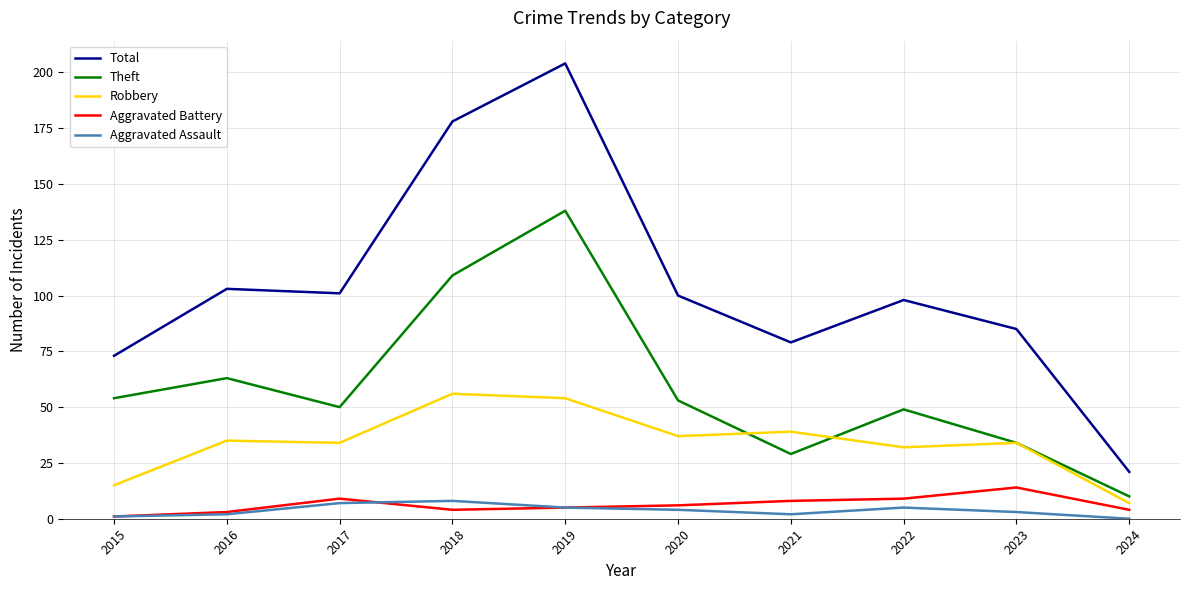

True or false: Robbery and Aggravated Battery intersect in this chart.

False